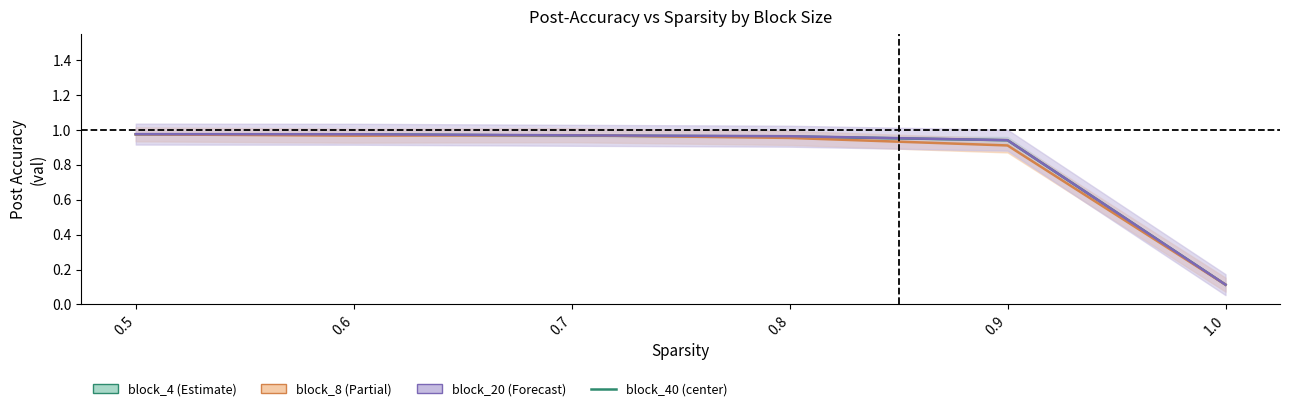

What is the sum of the values at 0.7 and 0.5?

1.9